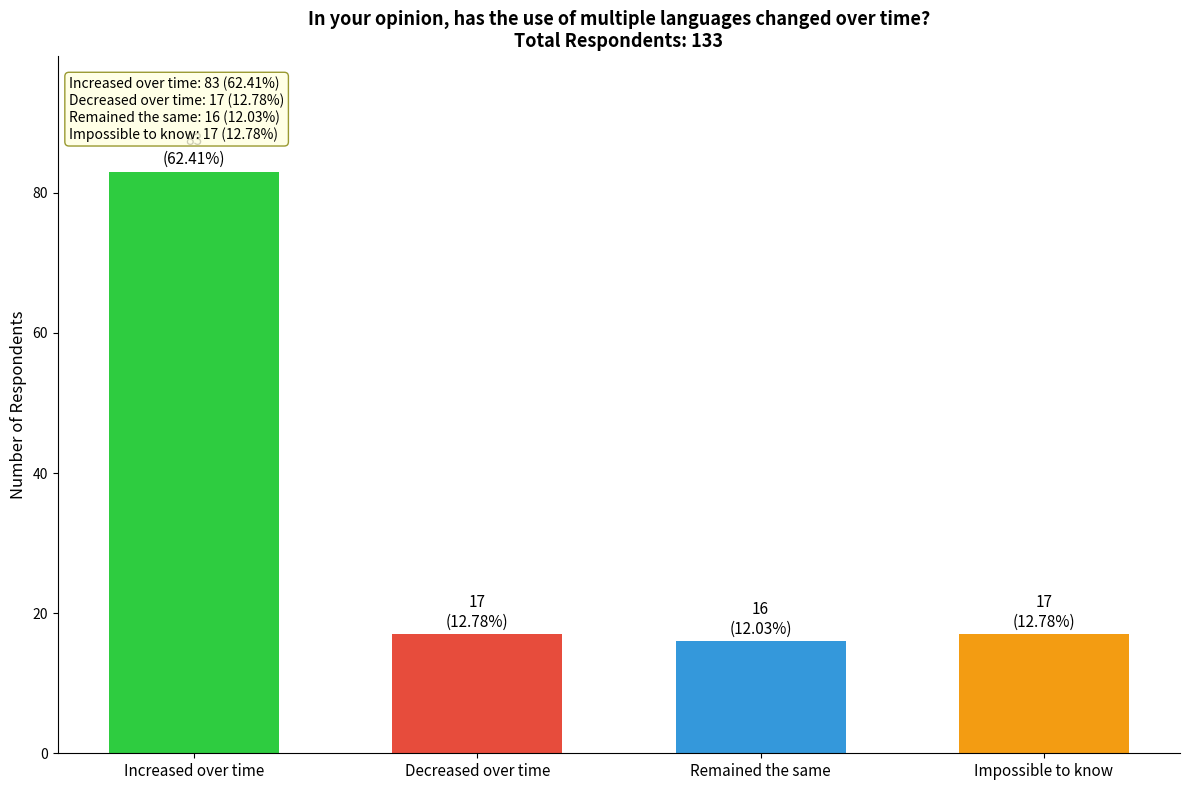

At which category does the chart reach its minimum across all series?

Remained the same